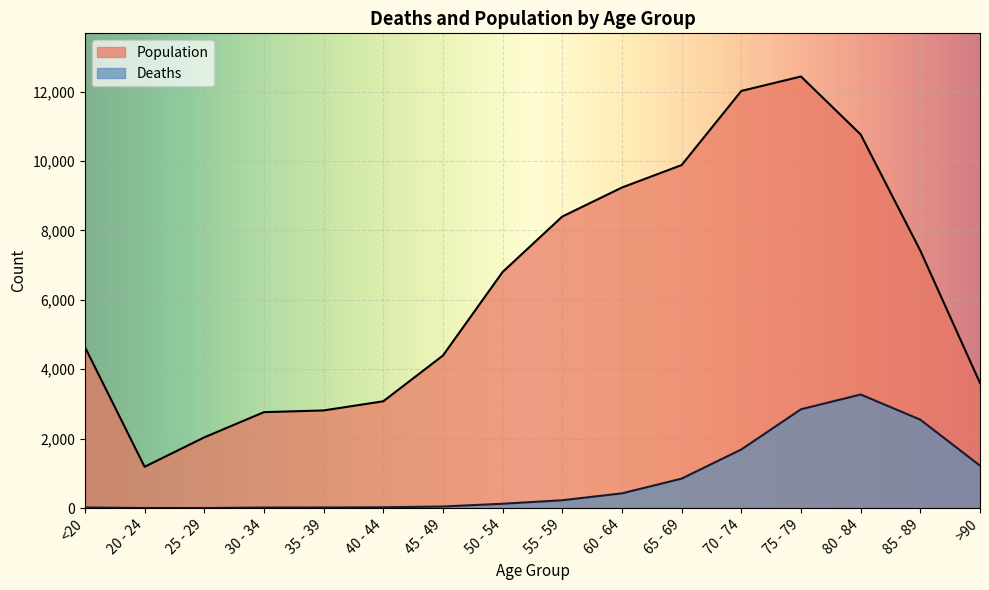

What is the average value of the Population series?

6343